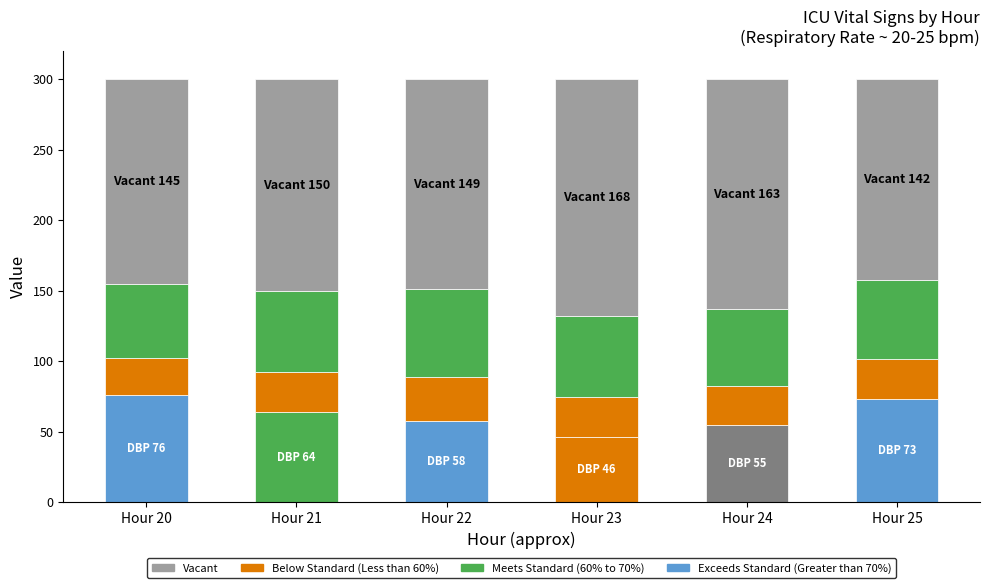

At how many categories does at least one series exceed 88?

6